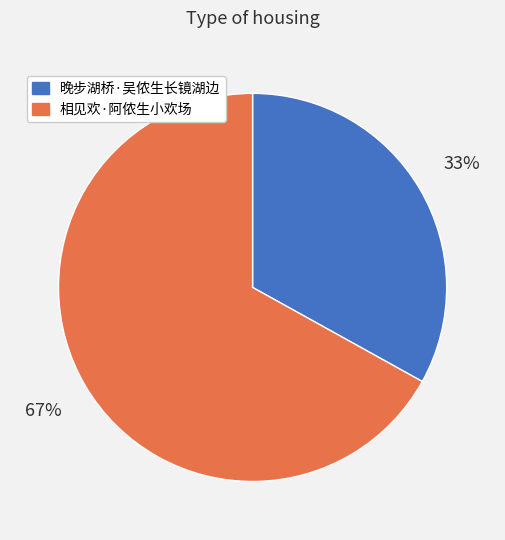

Which category has the biggest portion of the pie?

相见欢·阿侬生小欢场